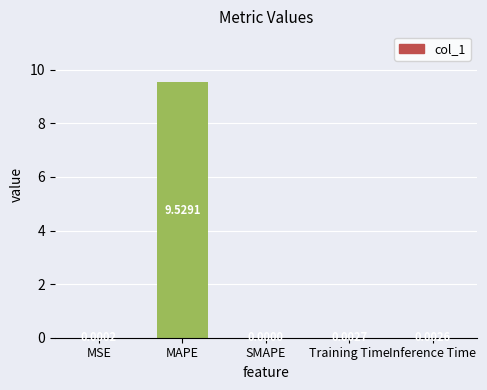

Which has a higher value, MAPE or MSE?

MAPE